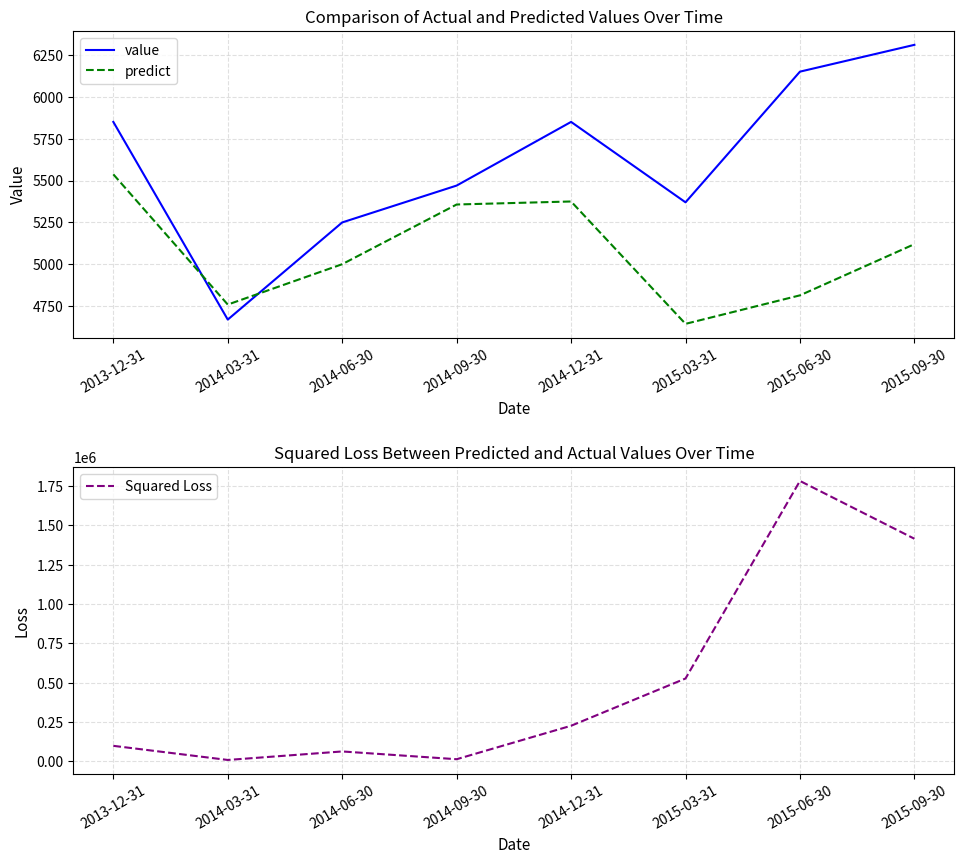

Reading left to right, extract all data points from this chart.

value: 2013-12-31=5850.0	2014-03-31=4670.0	2014-06-30=5250.0	2014-09-30=5470.0	2014-12-31=5850.0	2015-03-31=5370.0	2015-06-30=6150.0	2015-09-30=6310.0
predict: 2013-12-31=5537.1	2014-03-31=4759.7	2014-06-30=5000.7	2014-09-30=5357.0	2014-12-31=5375.0	2015-03-31=4644.6	2015-06-30=4814.8	2015-09-30=5120.3
Squared Loss: 2013-12-31=97900.7	2014-03-31=8047.7	2014-06-30=62154.4	2014-09-30=12770.8	2014-12-31=225599.3	2015-03-31=526188.9	2015-06-30=1782876.3	2015-09-30=1415282.3